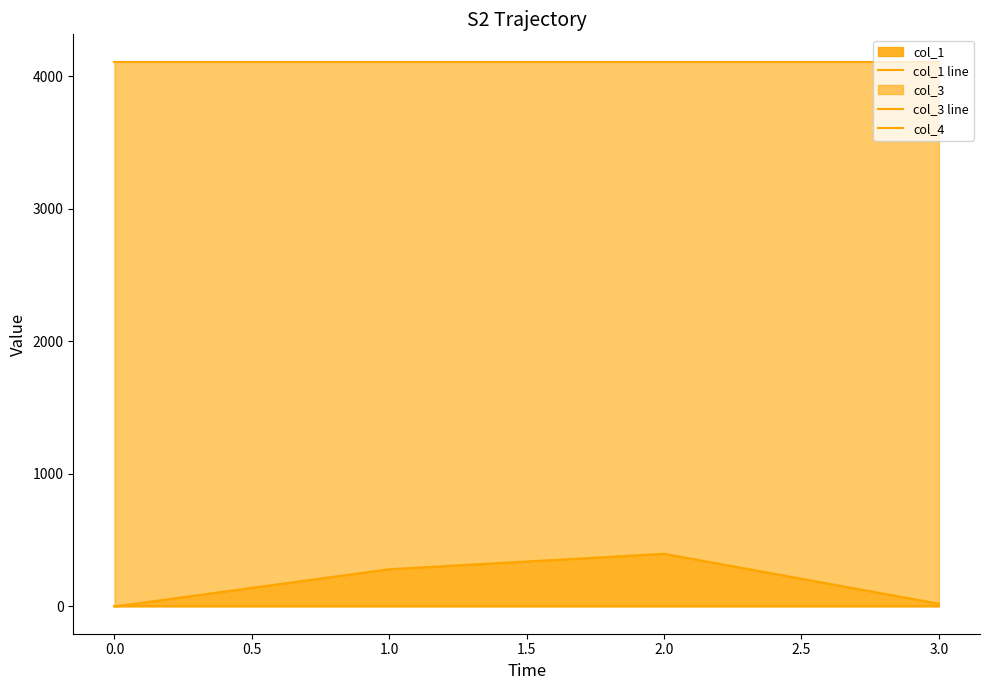

Is the value of col_3 line at 3.0 greater than the value of col_4 at 3.0?

Yes